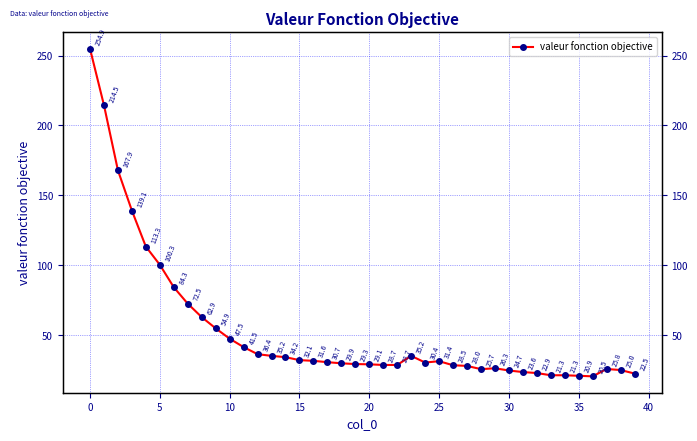

What is the maximum value shown in the chart?

254.9